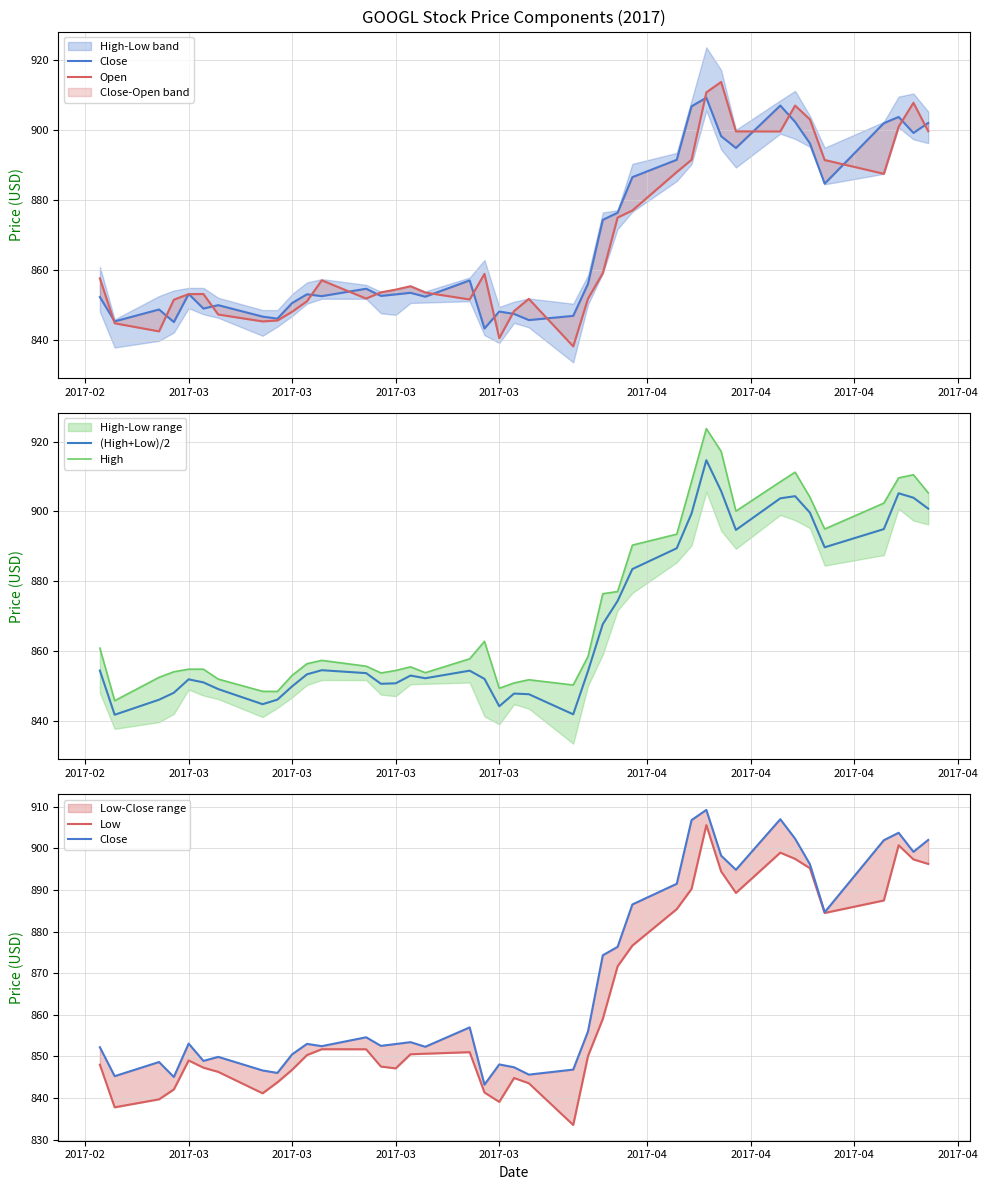

List the series in order of their peak value, highest first.

High, (High+Low)/2, Open, Close, Low